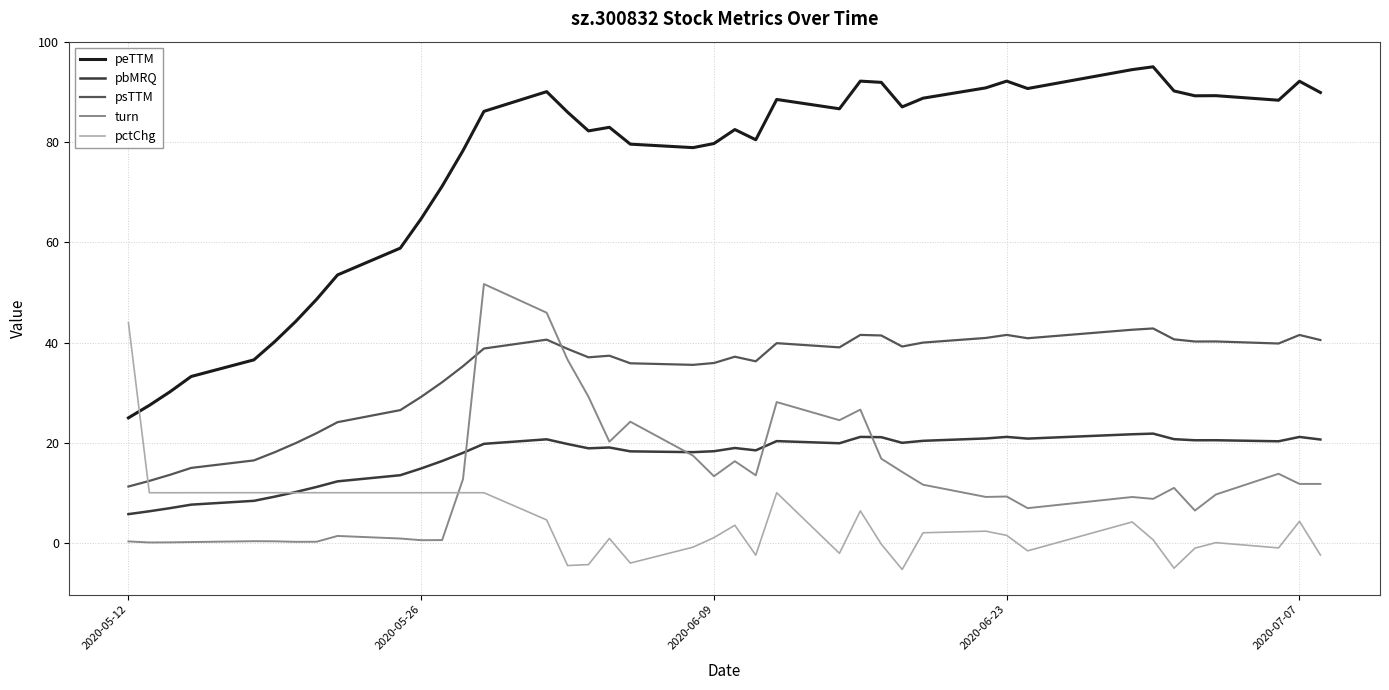

Which series has the largest range (max minus min)?

peTTM